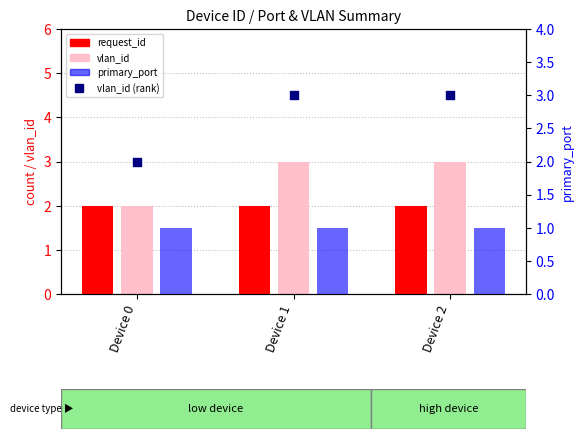

What are all the series names shown in the legend?

request_id, vlan_id, primary_port, vlan_id (rank)